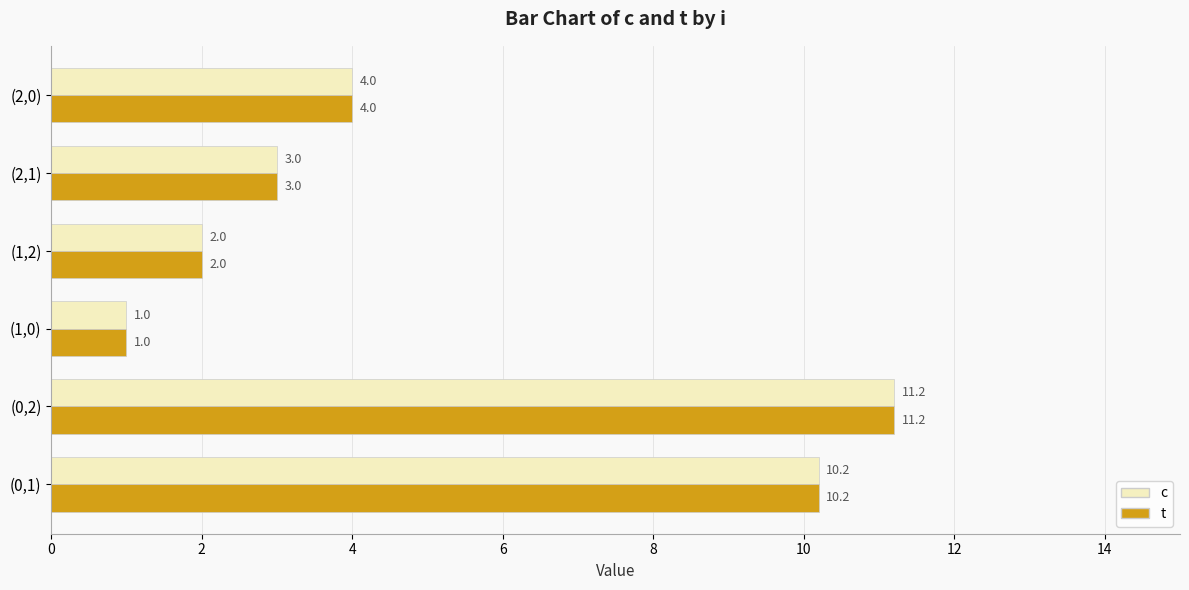

Is it true that t equals 3.6 at (1,2)?

False